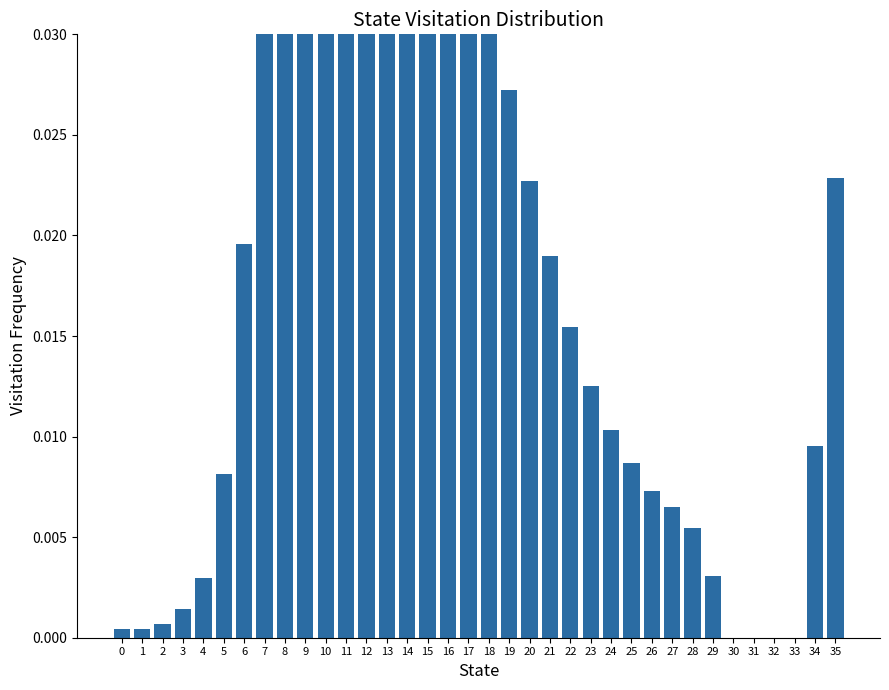

How many data points does each series have?

36